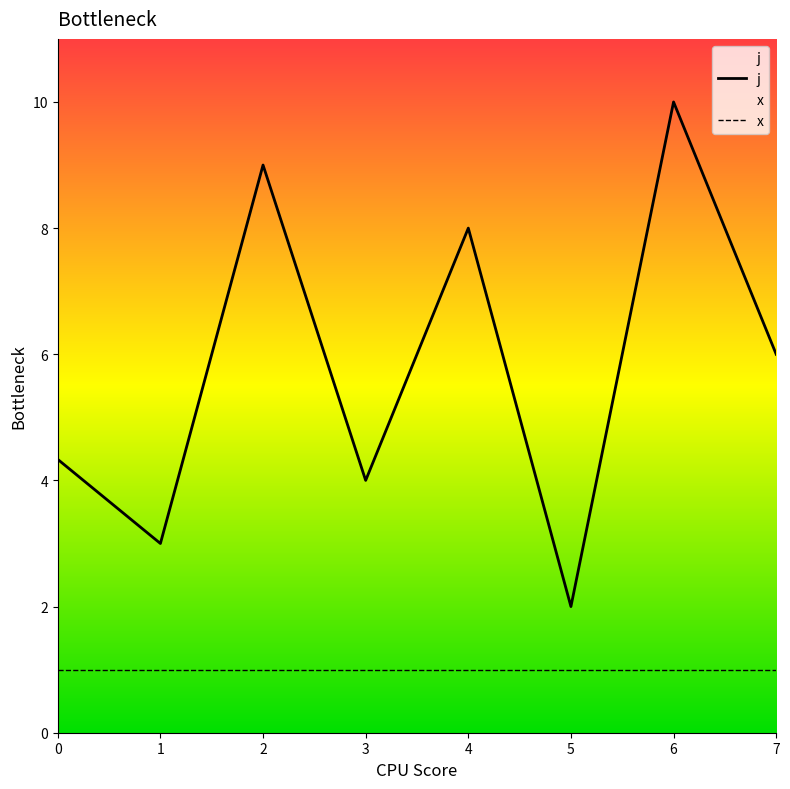

Rank the series by their average value, from highest to lowest.

j, x